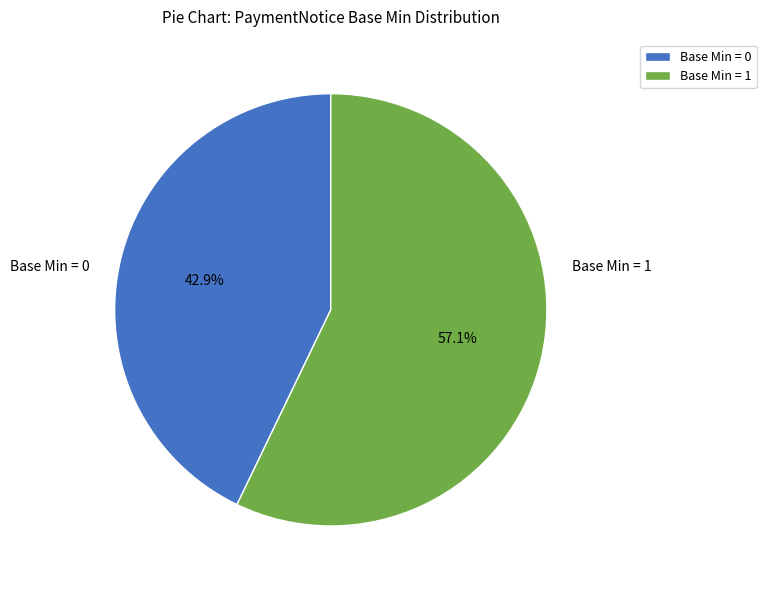

Between Base Min = 0 and Base Min = 1, which is larger?

Base Min = 1